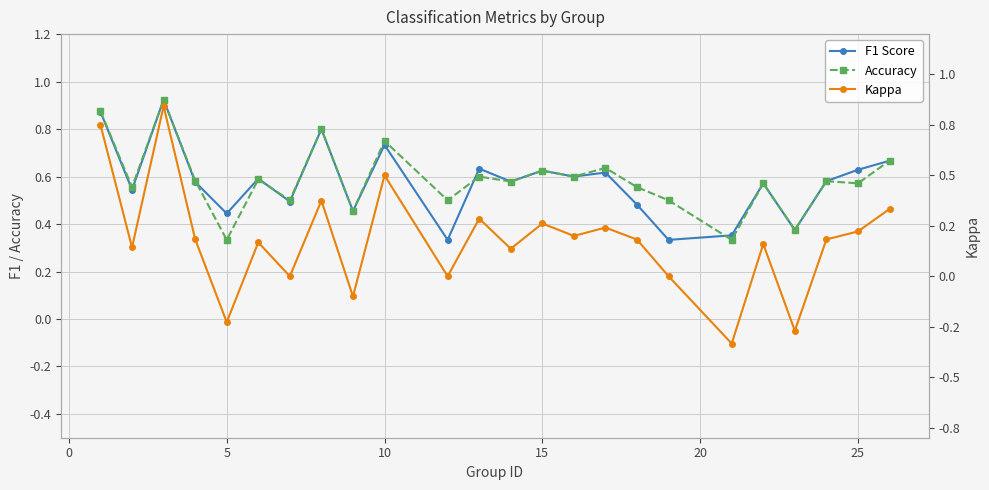

How many series are shown in this chart?

3